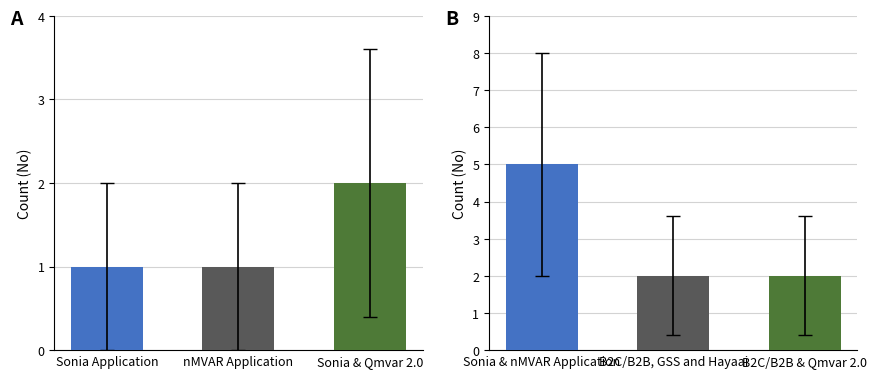

What is the difference between the % of completion values at Sonia and Sonia & Qmvar 2.0?

1